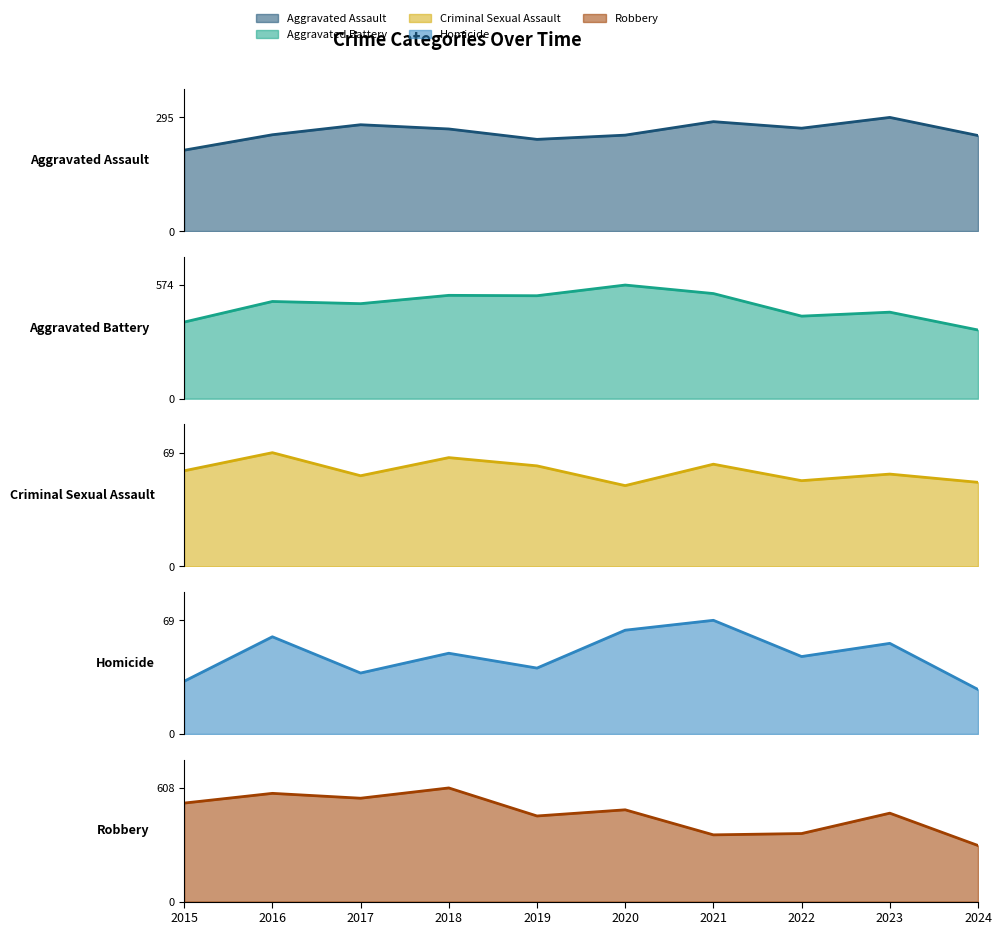

What is the value of the Aggravated Assault point at the 5th from the left?

238